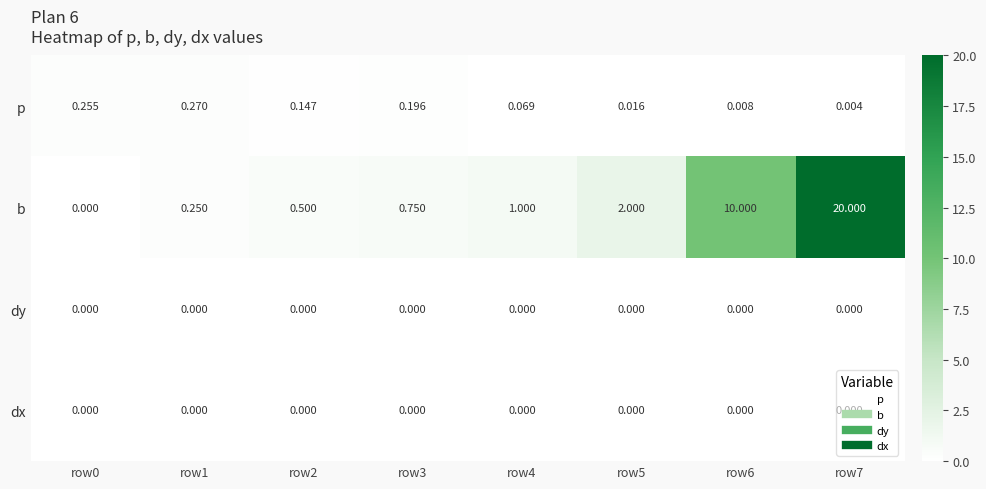

Which series has the widest spread of values?

b